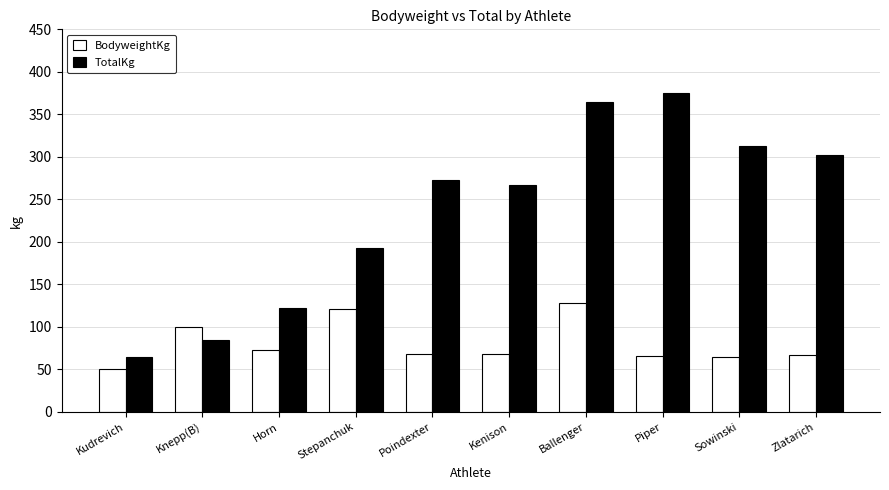

List the series in order of their peak value, lowest first.

BodyweightKg, TotalKg